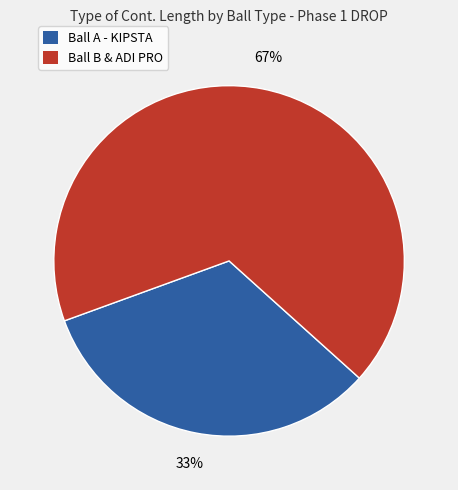

To the nearest percent, what is the average slice percentage?

50%